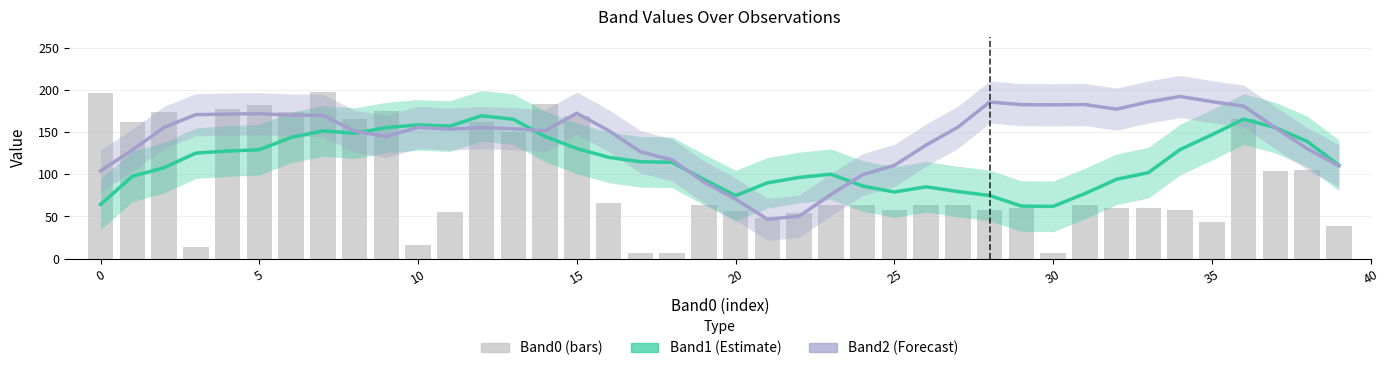

Which series has the largest total across all categories?

Band2